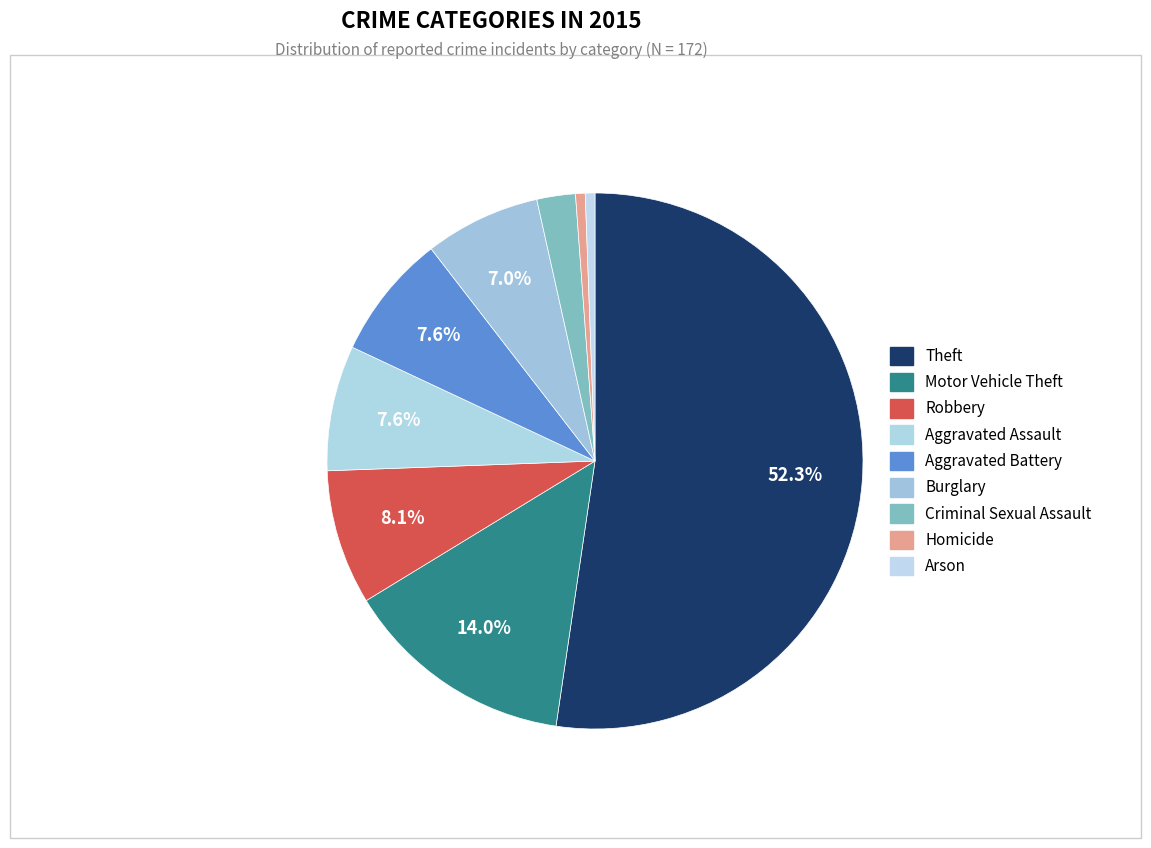

Between Theft and Robbery, which is larger?

Theft